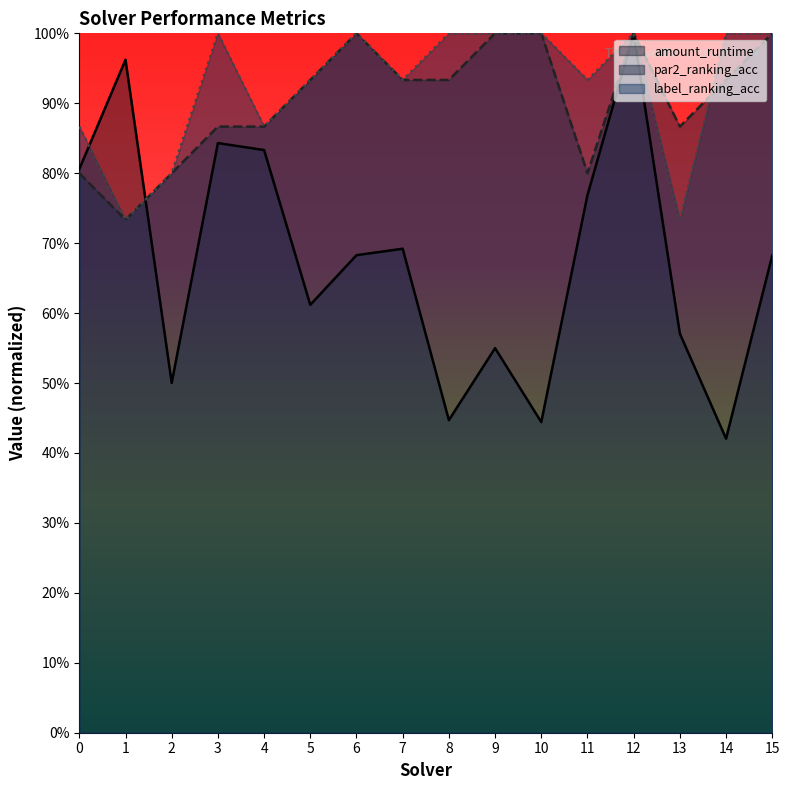

Where is the first local minimum for amount_runtime?

2